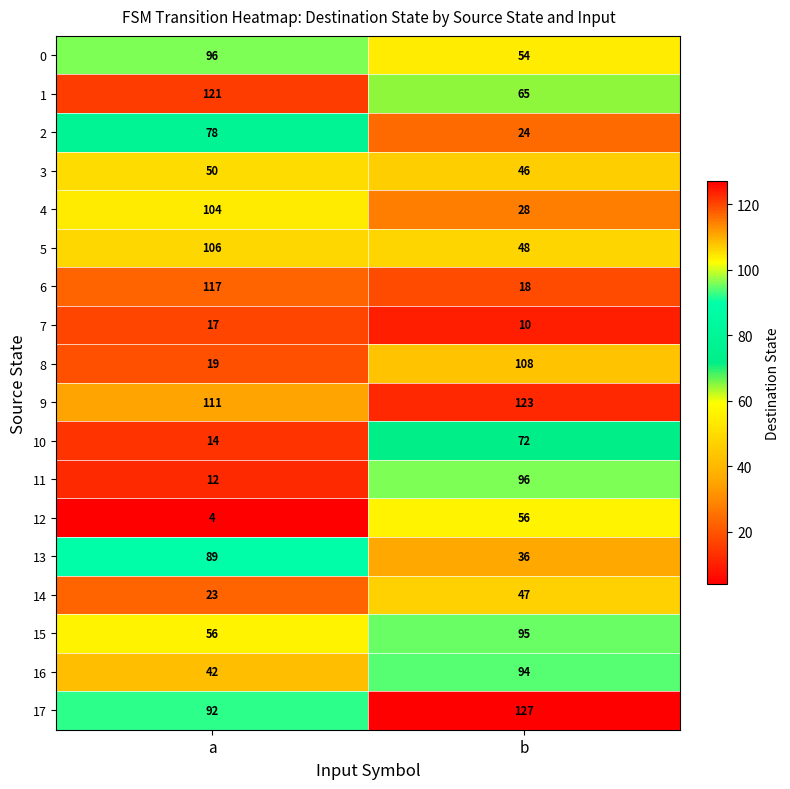

What is the sum of the 17 values at b and a?

219